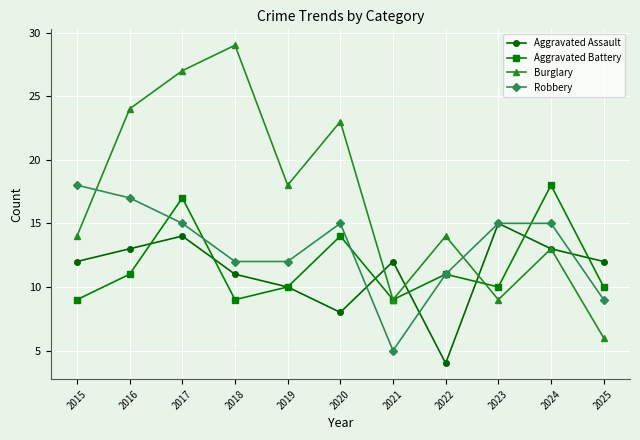

The value of Aggravated Battery at 2020 is 5. True or false?

False